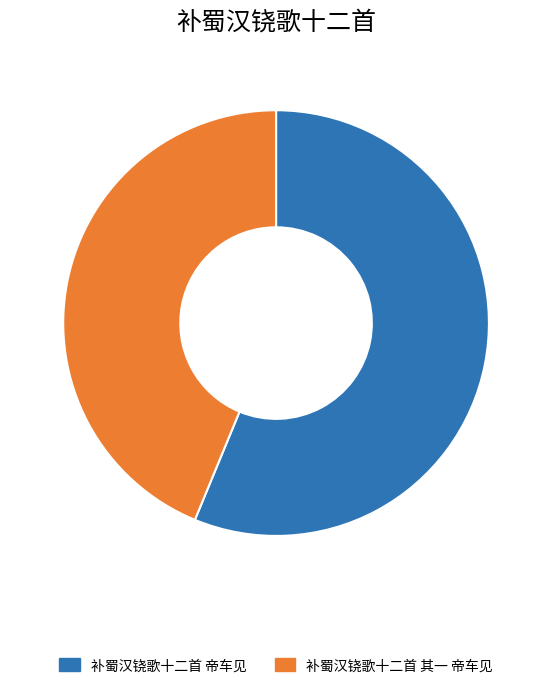

Is it true that 补蜀汉铙歌十二首 帝车见 is 63% of the pie?

False